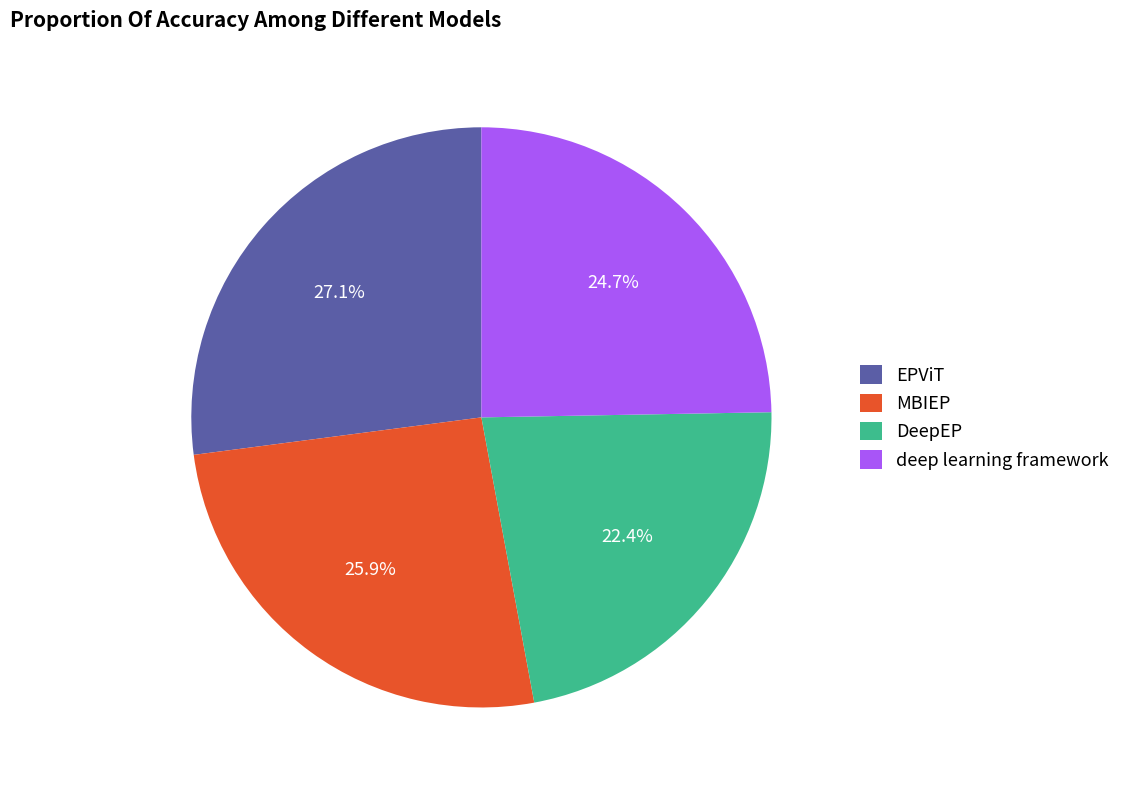

What is the total percentage of MBIEP and EPViT?

52.9%